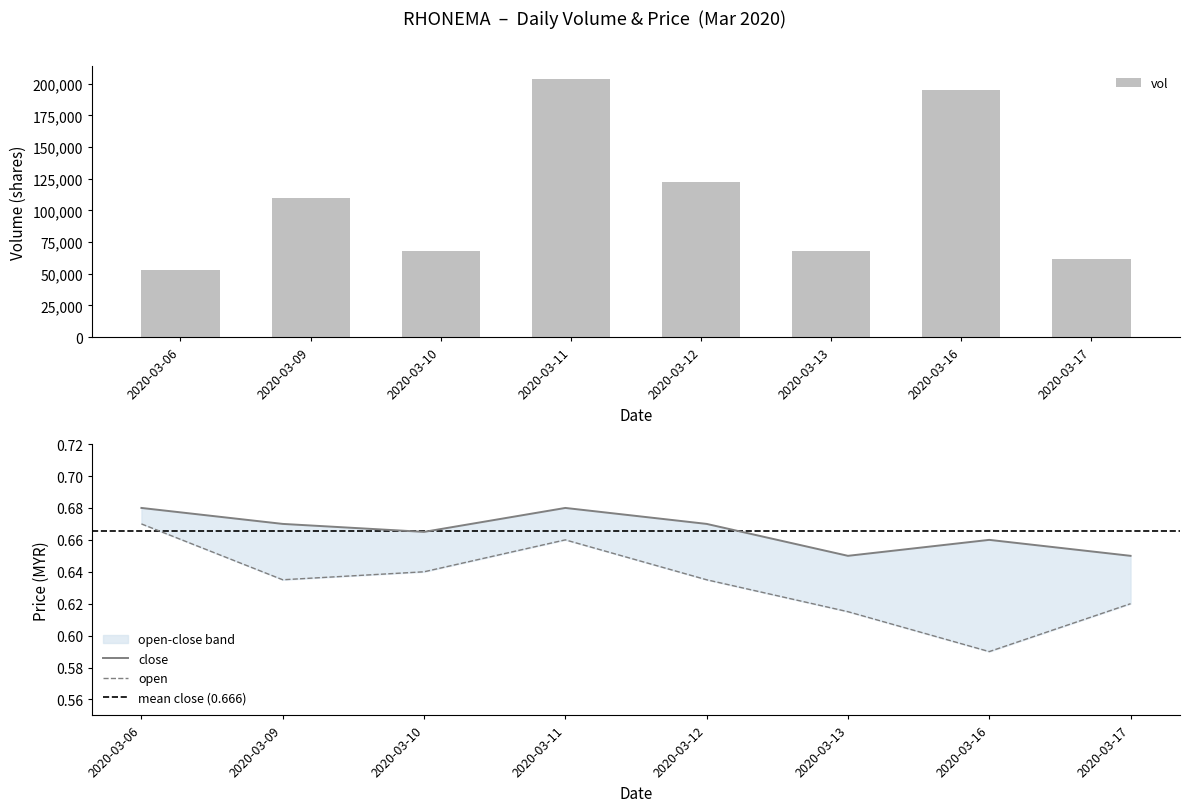

At how many categories does at least one series exceed 60641?

7